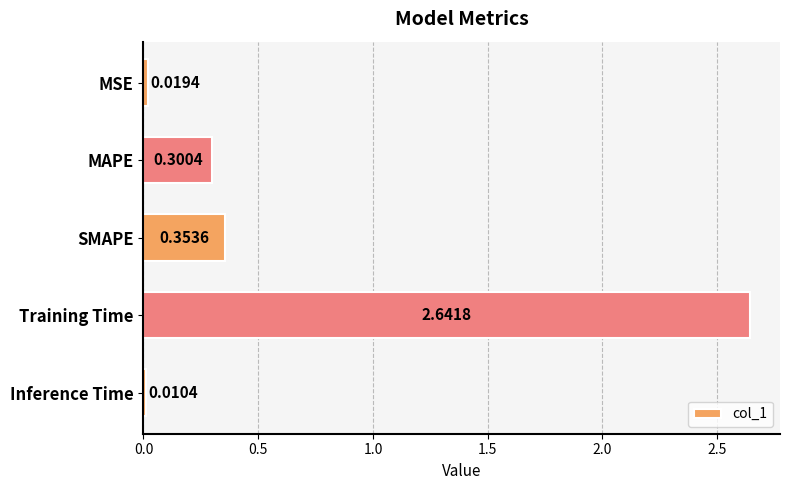

Which category has the lowest value across all series?

Inference Time